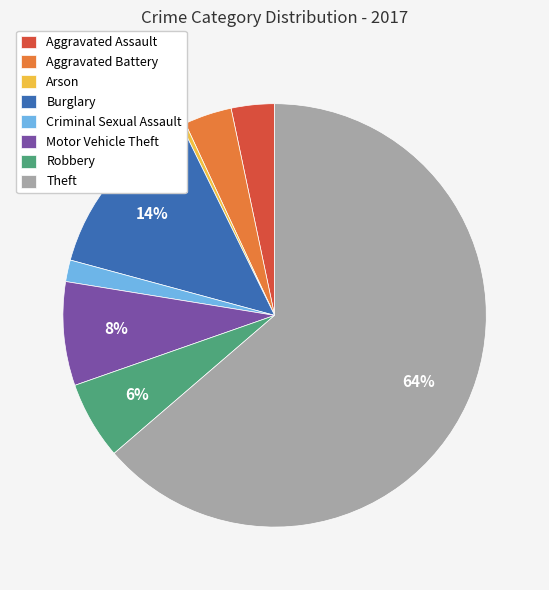

Combined, do Aggravated Assault and Criminal Sexual Assault account for over 50%?

No